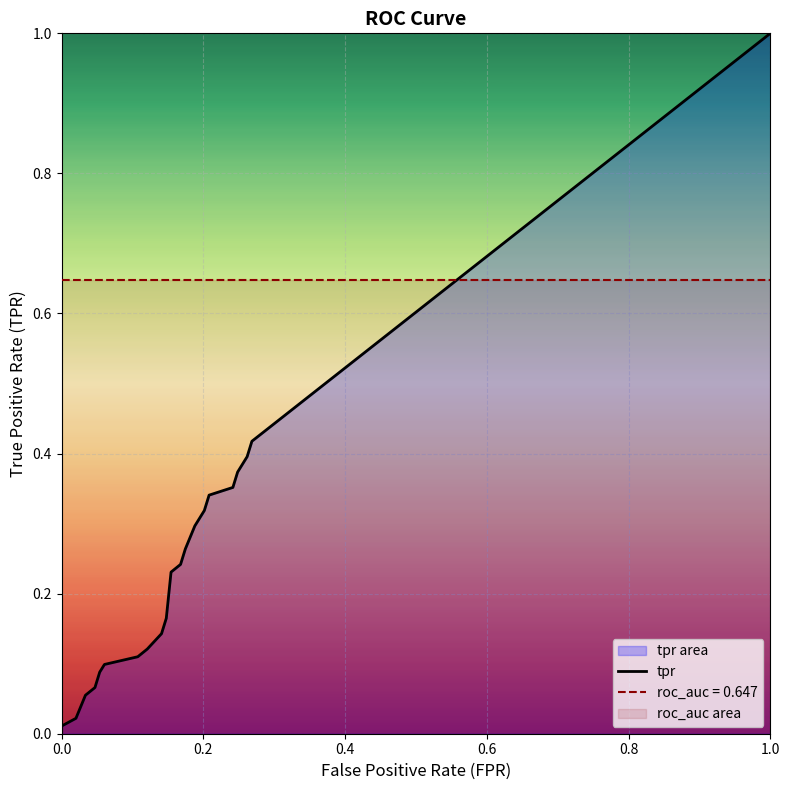

Reading left to right, transcribe all the data shown in this chart.

0.0	0.0	0.0	0.1	0.1	0.1	0.1	0.1	0.1	0.1	0.2	0.2	0.2	0.3	0.3	0.3	0.3	0.4	0.4	0.4	0.4	1.0